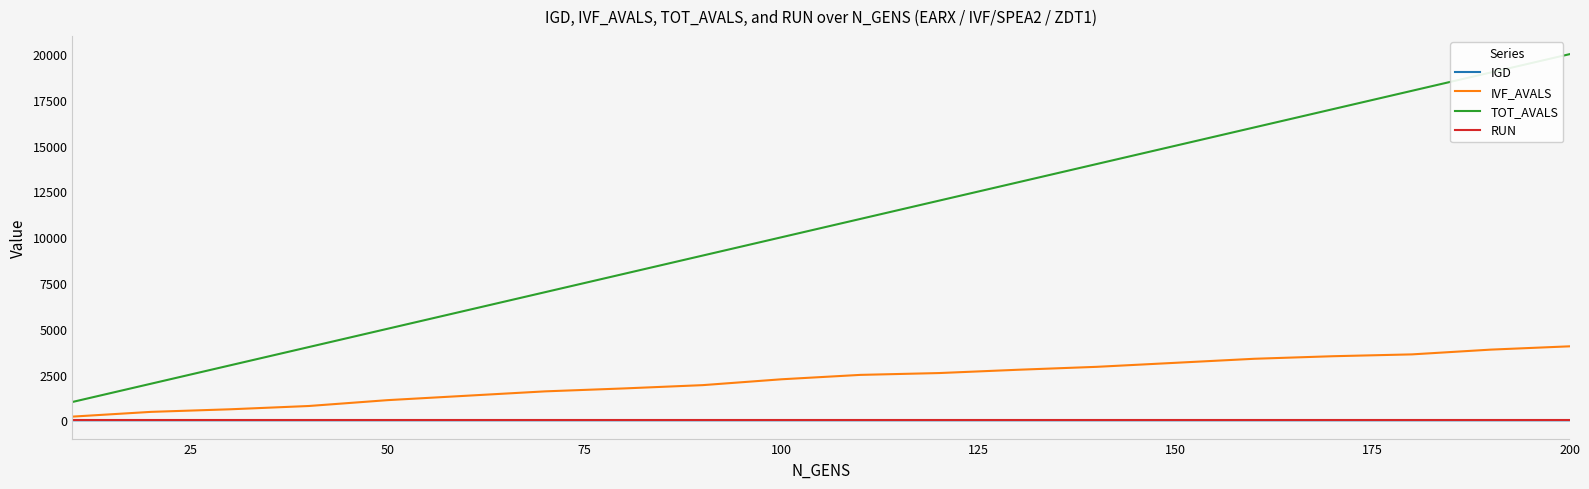

Which series has the largest total across all categories?

TOT_AVALS